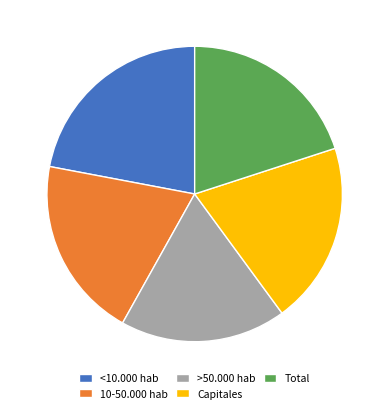

Is the sum of Capitales and Total greater than half?

No